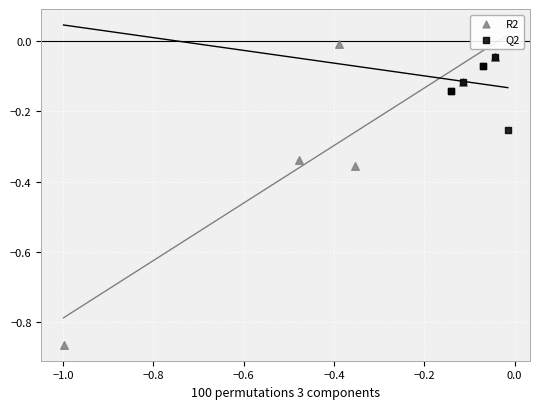

Which series contains the lowest Y value?

R2